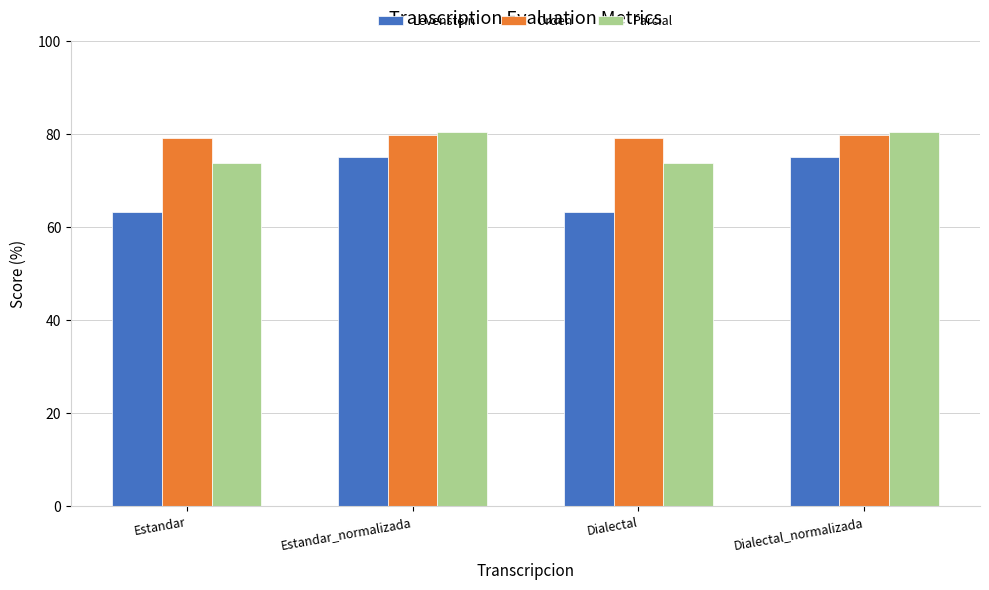

What is the spread (max minus min) of values at Estandar_normalizada?

5.3